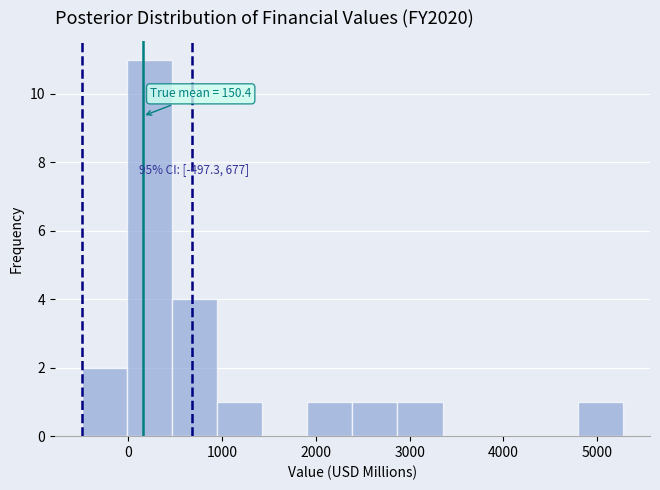

Which range on the x-axis has the tallest bar?

0 to 500